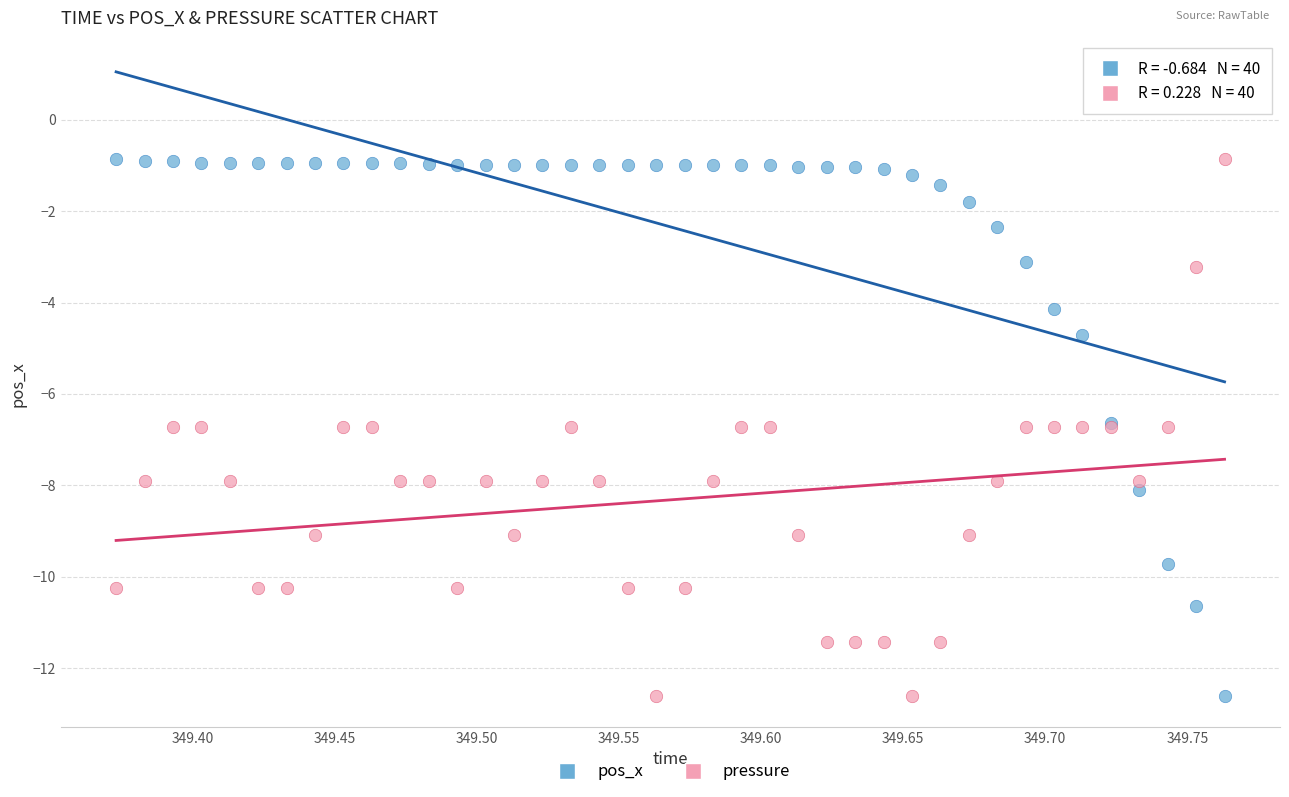

What is the X range (max minus min) for the scatter plot?

0.4